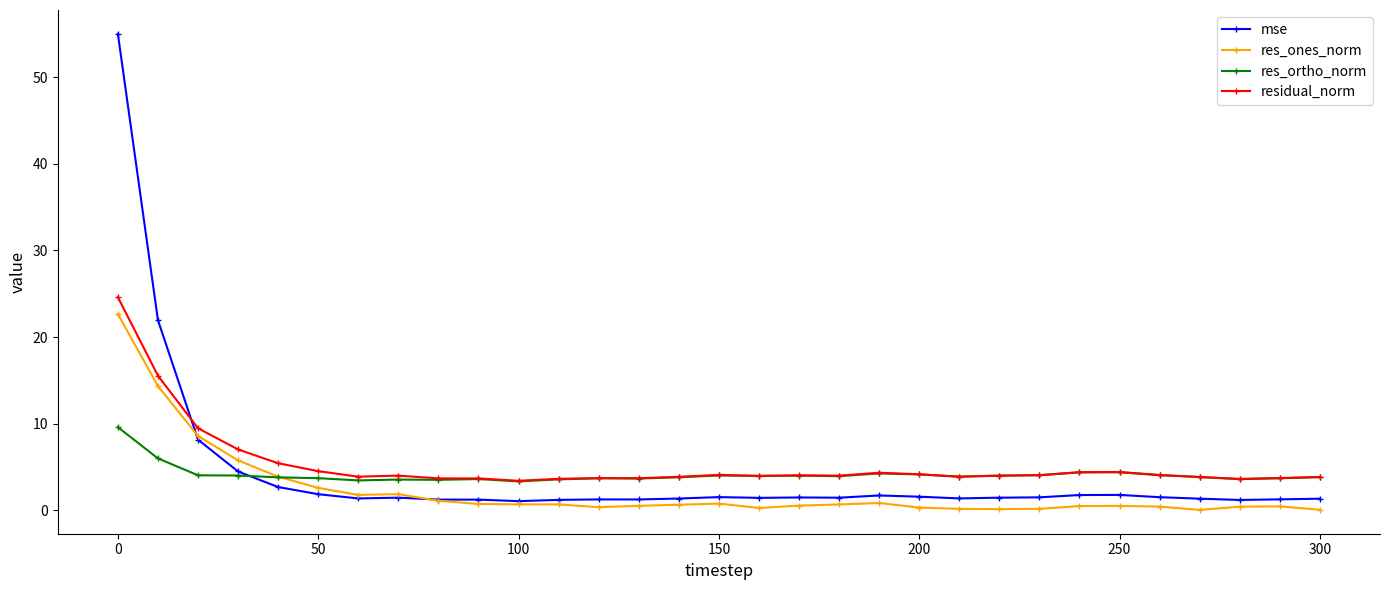

What is the maximum value for mse?

55.0